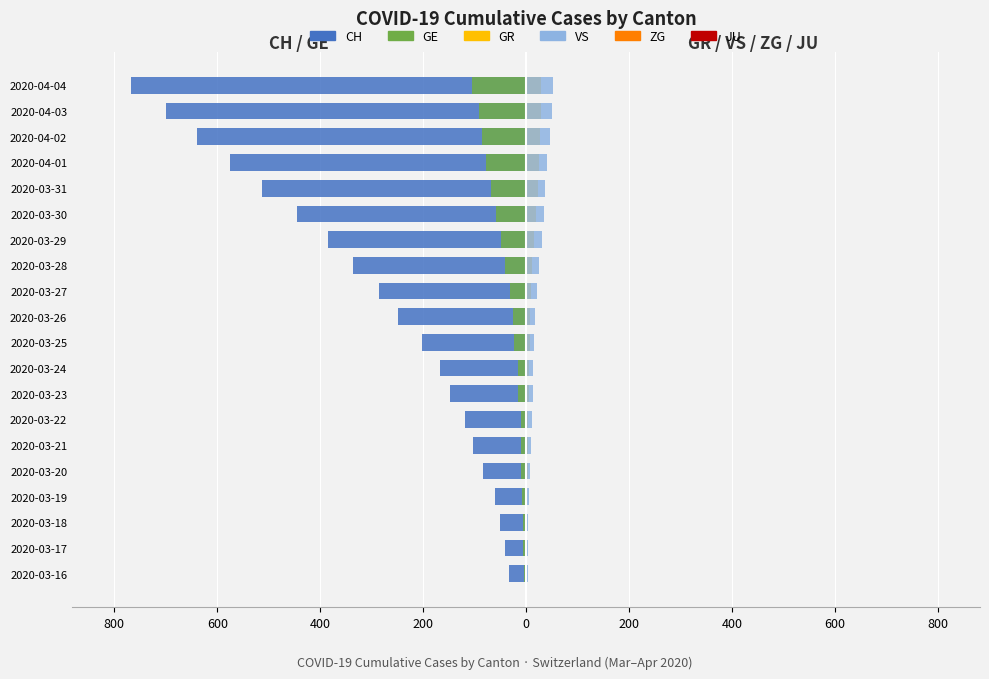

Which has a higher value, 2020-03-24 or 2020-03-29?

2020-03-24